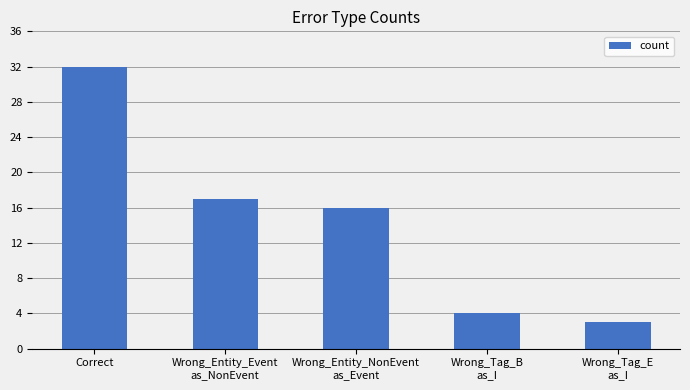

What position from the right is Wrong_Tag_B
as_I?

2